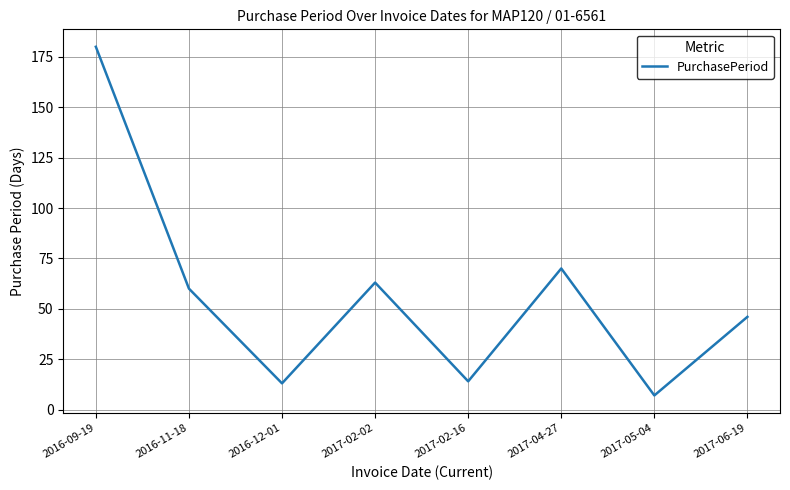

How many values are below 60?

4